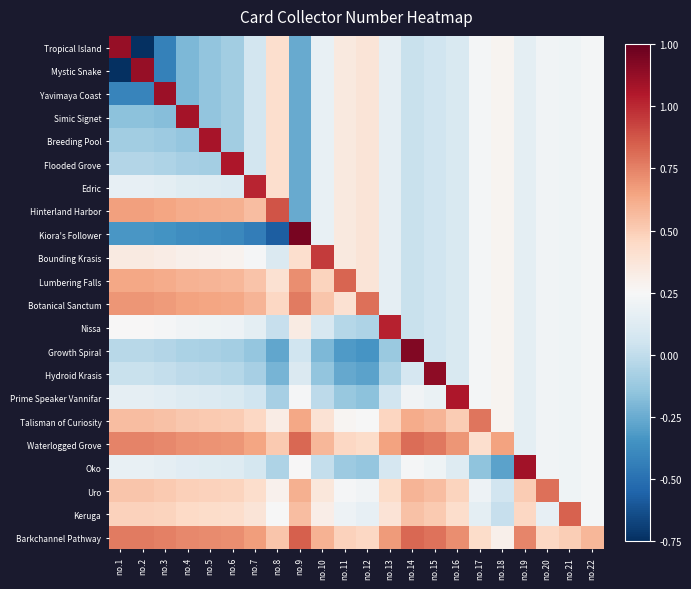

Reading right to left, list all the values displayed in this chart.

Tropical Island: no.22=-1.5	no.21=-3.8	no.20=-3.3	no.19=-9.1	no.18=2.7	no.17=-1.9	no.16=-13.7	no.15=-18.0	no.14=-20.1	no.13=-8.3	no.12=11.7	no.11=9.0	no.10=-7.0	no.9=-46.4	no.8=15.6	no.7=-17.1	no.6=-31.8	no.5=-35.9	no.4=-41.0	no.3=-62.0	no.2=-91.5	no.1=79.5
Mystic Snake: no.22=-1.5	no.21=-3.8	no.20=-3.3	no.19=-9.1	no.18=2.7	no.17=-1.9	no.16=-13.7	no.15=-18.0	no.14=-20.1	no.13=-8.3	no.12=11.7	no.11=9.0	no.10=-7.0	no.9=-46.4	no.8=15.6	no.7=-17.1	no.6=-31.8	no.5=-35.9	no.4=-41.0	no.3=-62.0	no.2=79.5	no.1=-91.5
Yavimaya Coast: no.22=-1.5	no.21=-3.8	no.20=-3.3	no.19=-9.1	no.18=2.7	no.17=-1.9	no.16=-13.7	no.15=-18.0	no.14=-20.1	no.13=-8.3	no.12=11.7	no.11=9.0	no.10=-7.0	no.9=-46.4	no.8=15.6	no.7=-17.1	no.6=-31.8	no.5=-35.9	no.4=-41.0	no.3=78.0	no.2=-60.5	no.1=-60.5
Simic Signet: no.22=-1.5	no.21=-3.8	no.20=-3.3	no.19=-9.1	no.18=2.7	no.17=-1.9	no.16=-13.7	no.15=-18.0	no.14=-20.1	no.13=-8.3	no.12=11.7	no.11=9.0	no.10=-7.0	no.9=-46.4	no.8=15.6	no.7=-17.1	no.6=-31.8	no.5=-35.9	no.4=76.0	no.3=-39.0	no.2=-37.5	no.1=-37.5
Breeding Pool: no.22=-1.5	no.21=-3.8	no.20=-3.3	no.19=-9.1	no.18=2.7	no.17=-1.9	no.16=-13.7	no.15=-18.0	no.14=-20.1	no.13=-8.3	no.12=11.7	no.11=9.0	no.10=-7.0	no.9=-46.4	no.8=15.6	no.7=-17.1	no.6=-31.8	no.5=75.1	no.4=-35.0	no.3=-33.0	no.2=-31.5	no.1=-31.5
Flooded Grove: no.22=-1.5	no.21=-3.8	no.20=-3.3	no.19=-9.1	no.18=2.7	no.17=-1.9	no.16=-13.7	no.15=-18.0	no.14=-20.1	no.13=-8.3	no.12=11.7	no.11=9.0	no.10=-7.0	no.9=-46.4	no.8=15.6	no.7=-17.1	no.6=74.2	no.5=-30.9	no.4=-30.0	no.3=-28.0	no.2=-26.5	no.1=-26.5
Edric: no.22=-1.5	no.21=-3.8	no.20=-3.3	no.19=-9.1	no.18=2.7	no.17=-1.9	no.16=-13.7	no.15=-18.0	no.14=-20.1	no.13=-8.3	no.12=11.7	no.11=9.0	no.10=-7.0	no.9=-46.4	no.8=15.6	no.7=69.9	no.6=-12.8	no.5=-11.9	no.4=-11.0	no.3=-9.0	no.2=-7.5	no.1=-7.5
Hinterland Harbor: no.22=-1.5	no.21=-3.8	no.20=-3.3	no.19=-9.1	no.18=2.7	no.17=-1.9	no.16=-13.7	no.15=-18.0	no.14=-20.1	no.13=-8.3	no.12=11.7	no.11=9.0	no.10=-7.0	no.9=-46.4	no.8=57.6	no.7=27.9	no.6=32.2	no.5=33.1	no.4=34.0	no.3=36.0	no.2=37.5	no.1=37.5
Kiora's Follower: no.22=-1.5	no.21=-3.8	no.20=-3.3	no.19=-9.1	no.18=2.7	no.17=-1.9	no.16=-13.7	no.15=-18.0	no.14=-20.1	no.13=-8.3	no.12=11.7	no.11=9.0	no.10=-7.0	no.9=86.6	no.8=-75.4	no.7=-63.1	no.6=-58.8	no.5=-57.9	no.4=-57.0	no.3=-55.0	no.2=-53.5	no.1=-53.5
Bounding Krasis: no.22=-1.5	no.21=-3.8	no.20=-3.3	no.19=-9.1	no.18=2.7	no.17=-1.9	no.16=-13.7	no.15=-18.0	no.14=-20.1	no.13=-8.3	no.12=11.7	no.11=9.0	no.10=64.0	no.9=15.6	no.8=-13.4	no.7=-1.1	no.6=3.2	no.5=4.1	no.4=5.0	no.3=7.0	no.2=8.5	no.1=8.5
Lumbering Falls: no.22=-1.5	no.21=-3.8	no.20=-3.3	no.19=-9.1	no.18=2.7	no.17=-1.9	no.16=-13.7	no.15=-18.0	no.14=-20.1	no.13=-8.3	no.12=11.7	no.11=53.0	no.10=20.0	no.9=42.6	no.8=13.6	no.7=25.9	no.6=30.2	no.5=31.1	no.4=32.0	no.3=34.0	no.2=35.5	no.1=35.5
Botanical Sanctum: no.22=-1.5	no.21=-3.8	no.20=-3.3	no.19=-9.1	no.18=2.7	no.17=-1.9	no.16=-13.7	no.15=-18.0	no.14=-20.1	no.13=-8.3	no.12=50.7	no.11=14.0	no.10=25.0	no.9=47.6	no.8=18.6	no.7=30.9	no.6=35.2	no.5=36.1	no.4=37.0	no.3=39.0	no.2=40.5	no.1=40.5
Nissa: no.22=-1.5	no.21=-3.8	no.20=-3.3	no.19=-9.1	no.18=2.7	no.17=-1.9	no.16=-13.7	no.15=-18.0	no.14=-20.1	no.13=70.7	no.12=-28.3	no.11=-26.0	no.10=-15.0	no.9=7.6	no.8=-21.4	no.7=-9.1	no.6=-4.8	no.5=-3.9	no.4=-3.0	no.3=-1.0	no.2=0.5	no.1=0.5
Growth Spiral: no.22=-1.5	no.21=-3.8	no.20=-3.3	no.19=-9.1	no.18=2.7	no.17=-1.9	no.16=-13.7	no.15=-18.0	no.14=84.9	no.13=-34.3	no.12=-54.3	no.11=-52.0	no.10=-41.0	no.9=-18.4	no.8=-47.4	no.7=-35.1	no.6=-30.8	no.5=-29.9	no.4=-29.0	no.3=-27.0	no.2=-25.5	no.1=-25.5
Hydroid Krasis: no.22=-1.5	no.21=-3.8	no.20=-3.3	no.19=-9.1	no.18=2.7	no.17=-1.9	no.16=-13.7	no.15=82.0	no.14=-15.1	no.13=-29.3	no.12=-49.3	no.11=-47.0	no.10=-36.0	no.9=-13.4	no.8=-42.4	no.7=-30.1	no.6=-25.8	no.5=-24.9	no.4=-24.0	no.3=-22.0	no.2=-20.5	no.1=-20.5
Prime Speaker Vannifar: no.22=-1.5	no.21=-3.8	no.20=-3.3	no.19=-9.1	no.18=2.7	no.17=-1.9	no.16=74.3	no.15=-6.0	no.14=-3.1	no.13=-17.3	no.12=-37.3	no.11=-35.0	no.10=-24.0	no.9=-1.4	no.8=-30.4	no.7=-18.1	no.6=-13.8	no.5=-12.9	no.4=-12.0	no.3=-10.0	no.2=-8.5	no.1=-8.5
Talisman of Curiosity: no.22=-1.5	no.21=-3.8	no.20=-3.3	no.19=-9.1	no.18=2.7	no.17=49.1	no.16=23.3	no.15=31.0	no.14=33.9	no.13=19.7	no.12=-0.3	no.11=2.0	no.10=13.0	no.9=35.6	no.8=6.6	no.7=18.9	no.6=23.2	no.5=24.1	no.4=25.0	no.3=27.0	no.2=28.5	no.1=28.5
Waterlogged Grove: no.22=-1.5	no.21=-3.8	no.20=-3.3	no.19=-9.1	no.18=36.7	no.17=15.1	no.16=40.3	no.15=48.0	no.14=50.9	no.13=36.7	no.12=16.7	no.11=19.0	no.10=30.0	no.9=52.6	no.8=23.6	no.7=35.9	no.6=40.2	no.5=41.1	no.4=42.0	no.3=44.0	no.2=45.5	no.1=45.5
Oko: no.22=-1.5	no.21=-3.8	no.20=-3.3	no.19=76.9	no.18=-49.3	no.17=-36.9	no.16=-11.7	no.15=-4.0	no.14=-1.1	no.13=-15.3	no.12=-35.3	no.11=-33.0	no.10=-22.0	no.9=0.6	no.8=-28.4	no.7=-16.1	no.6=-11.8	no.5=-10.9	no.4=-10.0	no.3=-8.0	no.2=-6.5	no.1=-6.5
Uro: no.22=-1.5	no.21=-3.8	no.20=50.7	no.19=22.9	no.18=-17.3	no.17=-4.9	no.16=20.3	no.15=28.0	no.14=30.9	no.13=16.7	no.12=-3.3	no.11=-1.0	no.10=10.0	no.9=32.6	no.8=3.6	no.7=15.9	no.6=20.2	no.5=21.1	no.4=22.0	no.3=24.0	no.2=25.5	no.1=25.5
Keruga: no.22=-1.5	no.21=54.2	no.20=-7.3	no.19=18.9	no.18=-21.3	no.17=-8.9	no.16=16.3	no.15=24.0	no.14=26.9	no.13=12.7	no.12=-7.3	no.11=-5.0	no.10=6.0	no.9=28.6	no.8=-0.4	no.7=11.9	no.6=16.2	no.5=17.1	no.4=18.0	no.3=20.0	no.2=21.5	no.1=21.5
Barkchannel Pathway: no.22=30.5	no.21=22.2	no.20=18.7	no.19=44.9	no.18=4.7	no.17=17.1	no.16=42.3	no.15=50.0	no.14=52.9	no.13=38.7	no.12=18.7	no.11=21.0	no.10=32.0	no.9=54.6	no.8=25.6	no.7=37.9	no.6=42.2	no.5=43.1	no.4=44.0	no.3=46.0	no.2=47.5	no.1=47.5